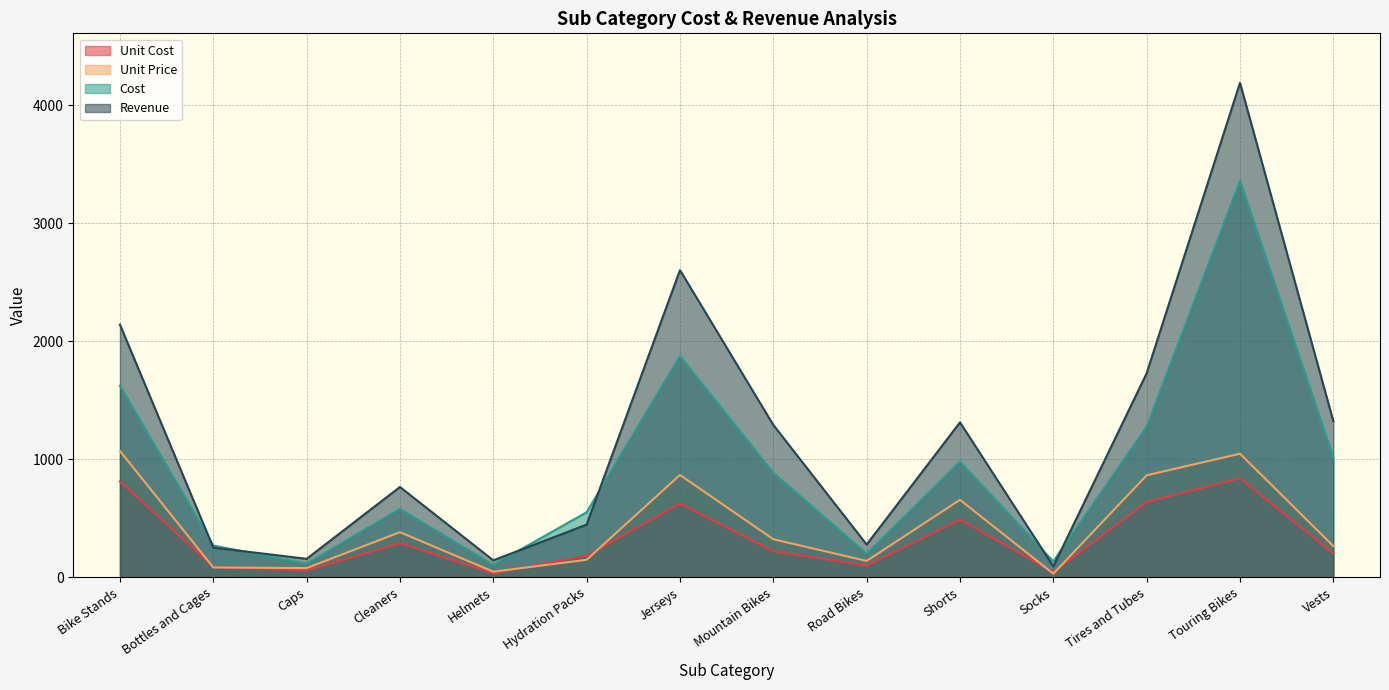

True or false: Cost and Unit Cost intersect in this chart.

False